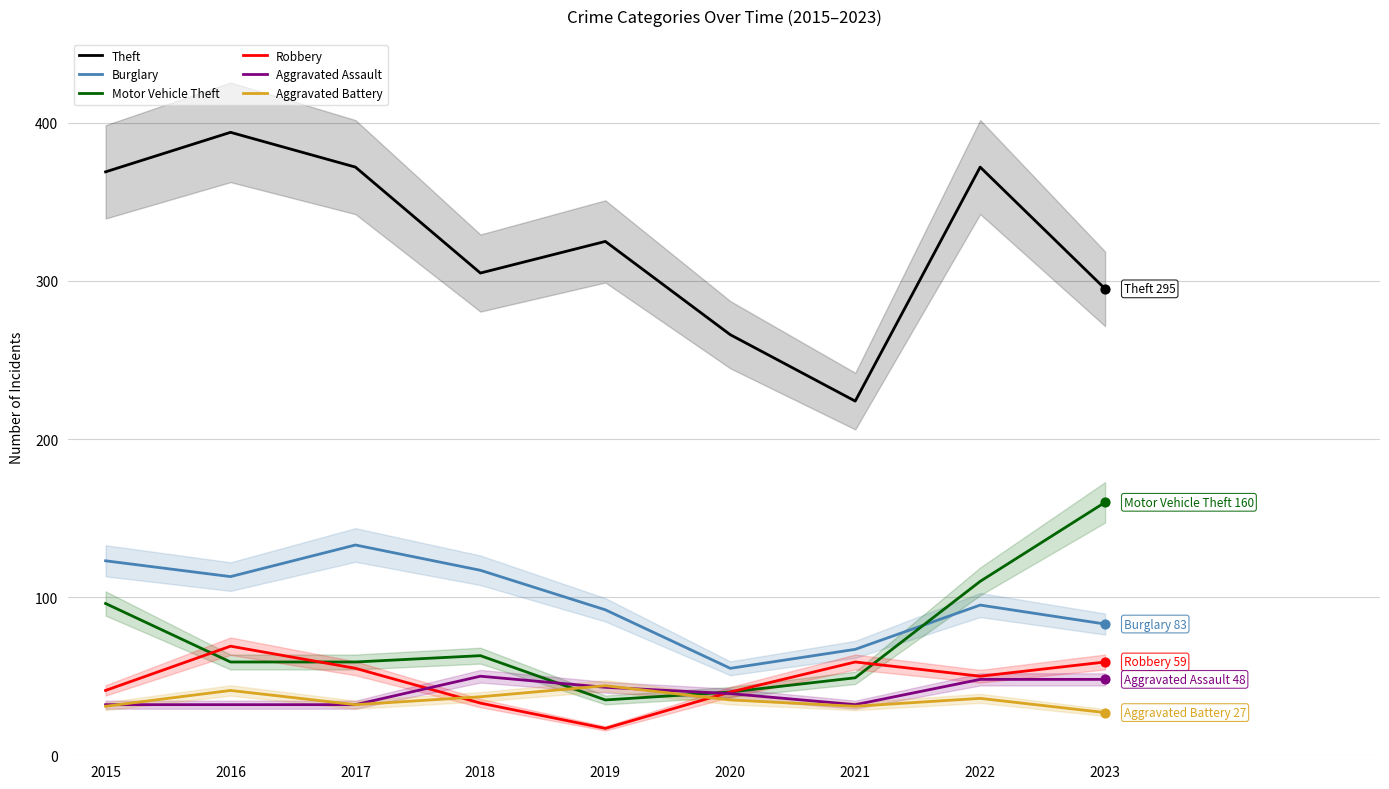

At how many categories does at least one series exceed 191?

9